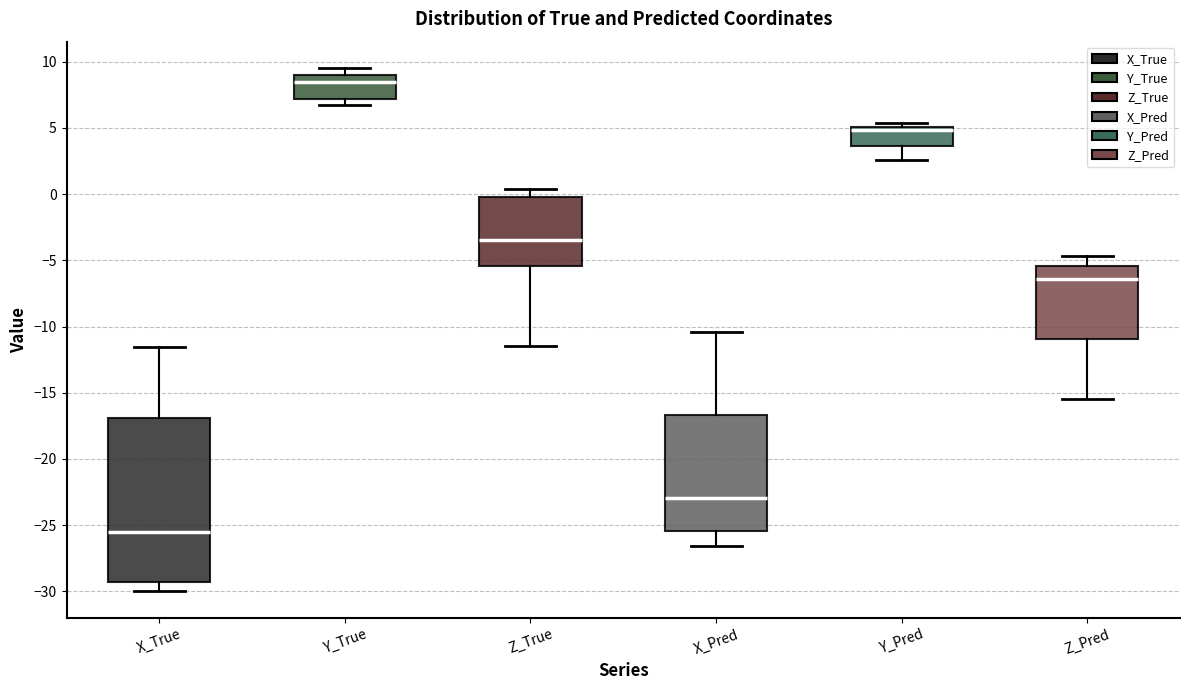

Reading left to right, read every box against the y-axis: the position of its median line, the range the box covers, and the ends of its whiskers. The values are not printed on the chart, so give them approximately, as read against the axis.

X_True: median -25.5, box -29.5 to -17.0, whiskers -30.0 to -11.5
Y_True: median 8.5, box 7.0 to 9.0, whiskers 6.5 to 9.5
Z_True: median -3.5, box -5.5 to 0.0, whiskers -11.5 to 0.5
X_Pred: median -23.0, box -25.5 to -16.5, whiskers -26.5 to -10.5
Y_Pred: median 5.0 (just below the box's upper edge), box 3.5 to 5.0, whiskers 2.5 to 5.5
Z_Pred: median -6.5, box -11.0 to -5.5, whiskers -15.5 to -4.5